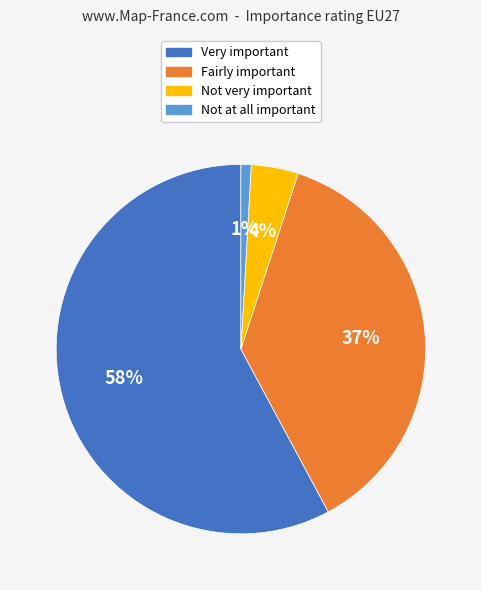

What is the ratio of the value at Fairly important to the value at Very important?

0.6